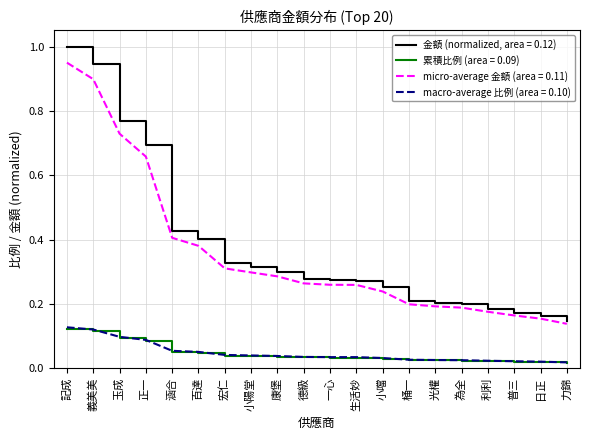

What position from the left is 光權?

15